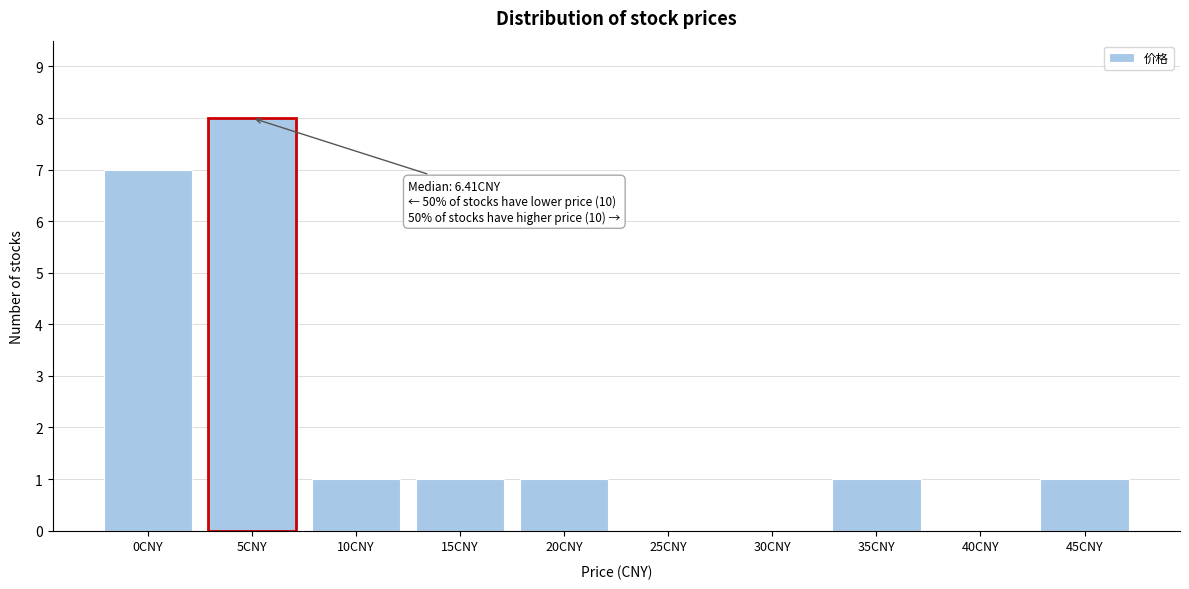

Reading left to right, list all the values displayed in this chart.

0CNY=7	5CNY=8	10CNY=1	15CNY=1	20CNY=1	25CNY=0	30CNY=0	35CNY=1	40CNY=0	45CNY=1